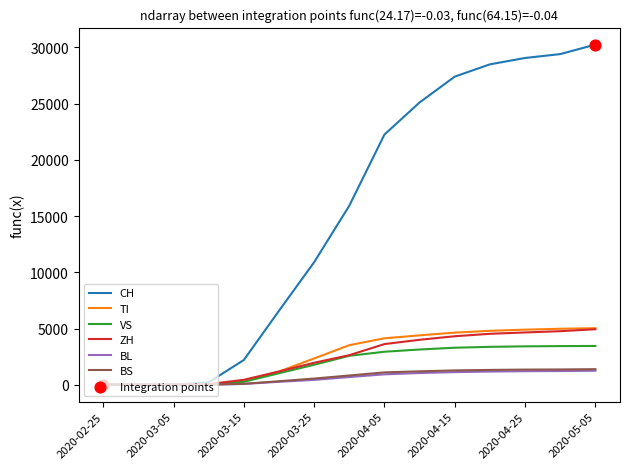

Which series has the largest range (max minus min)?

CH